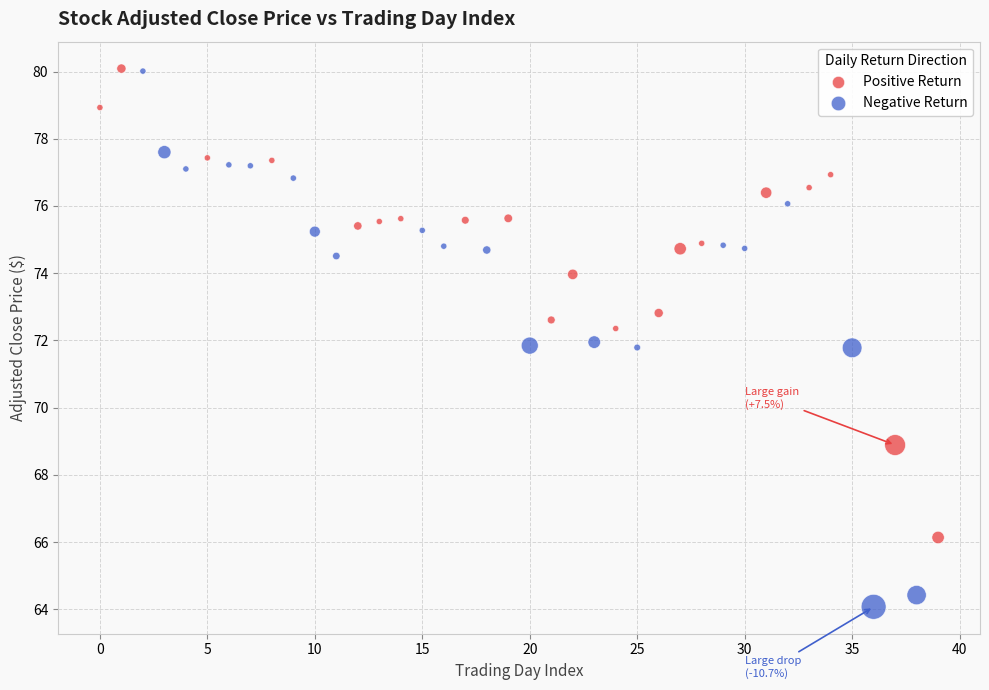

Which series reaches the minimum Y coordinate?

Negative Return